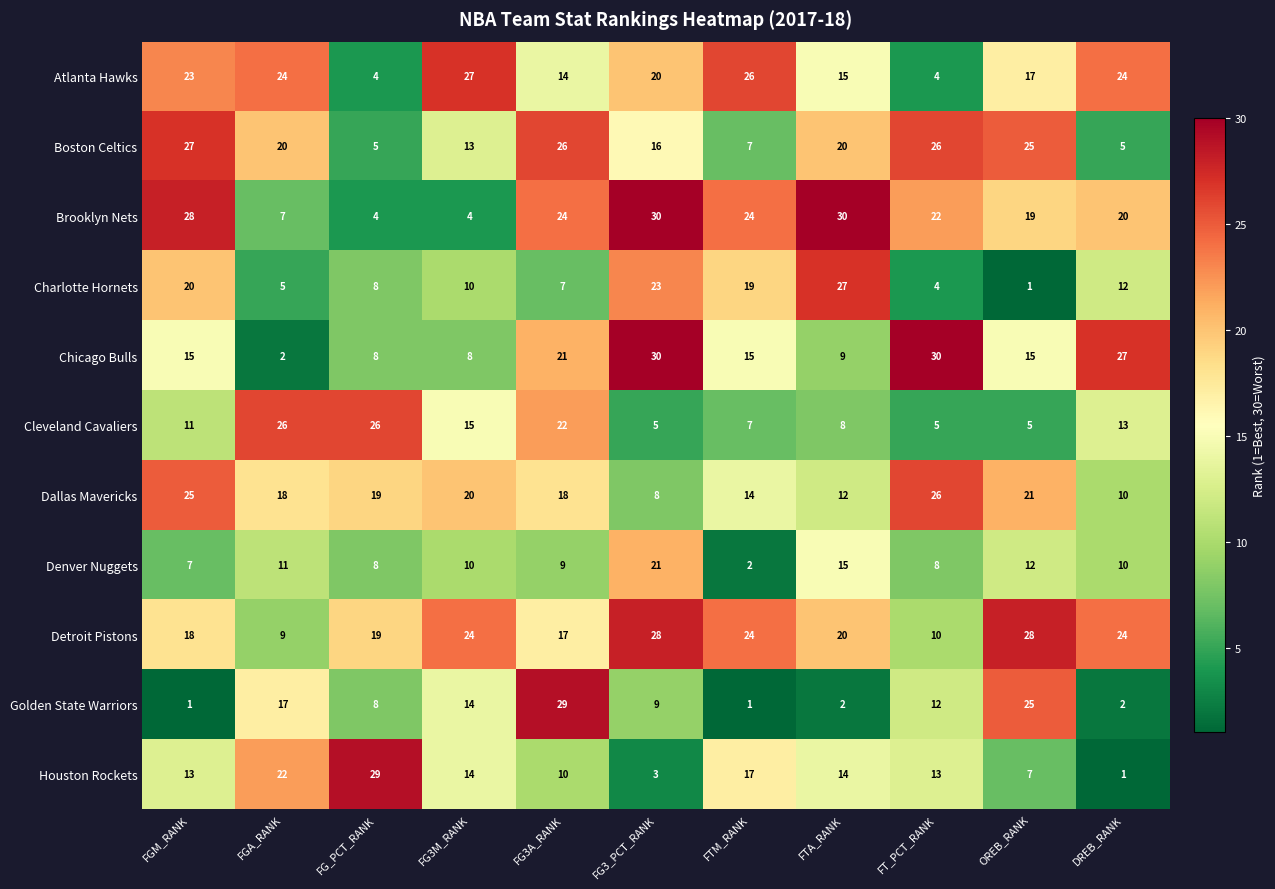

Between FG3M_RANK and DREB_RANK, which series saw the biggest shift?

Chicago Bulls